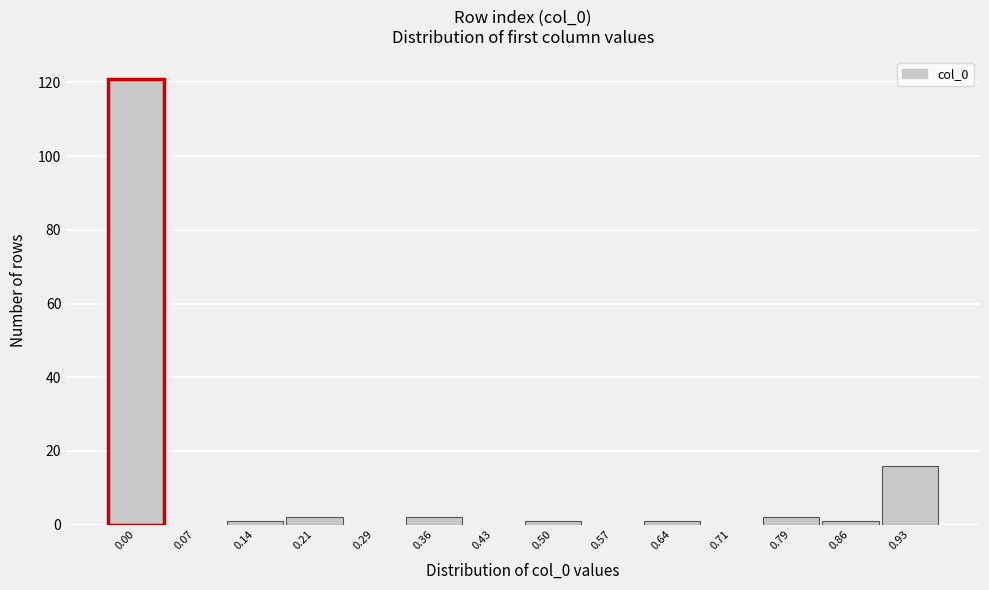

Reading left to right, extract all data points from this chart.

0.00=121	0.07=0	0.14=1	0.21=2	0.29=0	0.36=2	0.43=0	0.50=1	0.57=0	0.64=1	0.71=0	0.79=2	0.86=1	0.93=16